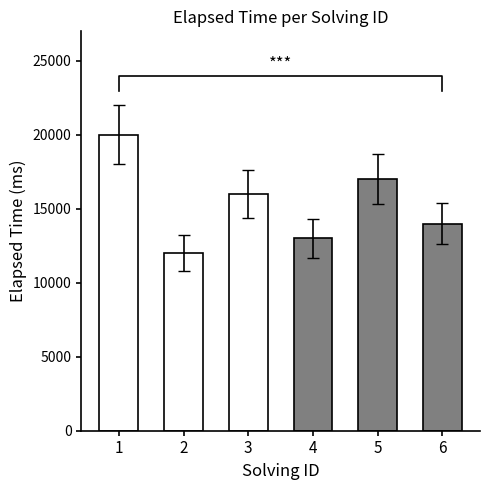

Rank the categories by value from lowest to highest.

2, 4, 6, 3, 5, 1